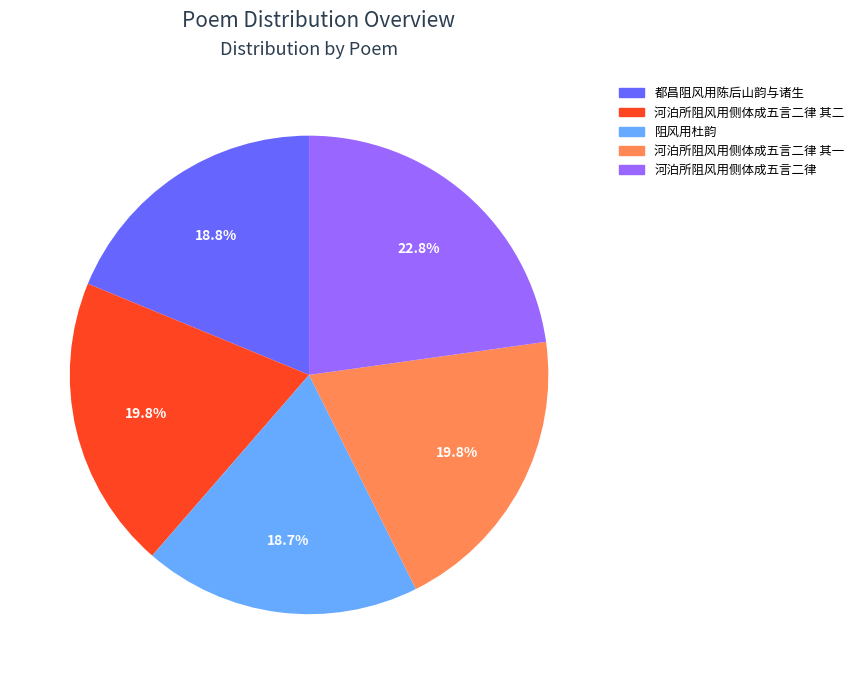

Is there any slice that represents more than half of the pie?

No